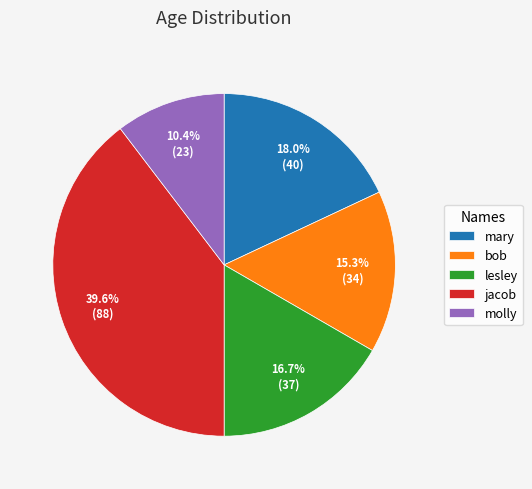

What is the ratio of the value at jacob to the value at bob?

2.6